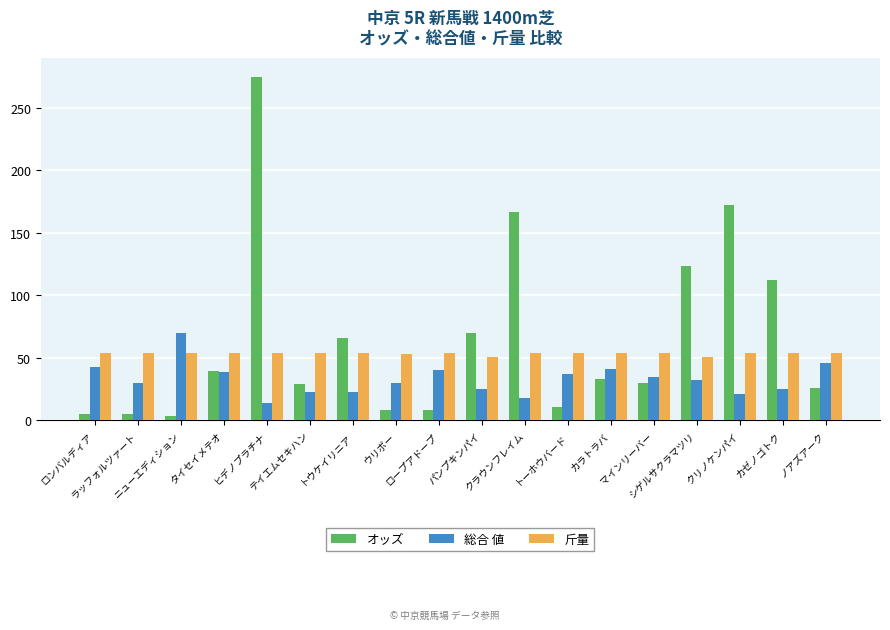

How many categories are shown in the chart?

18